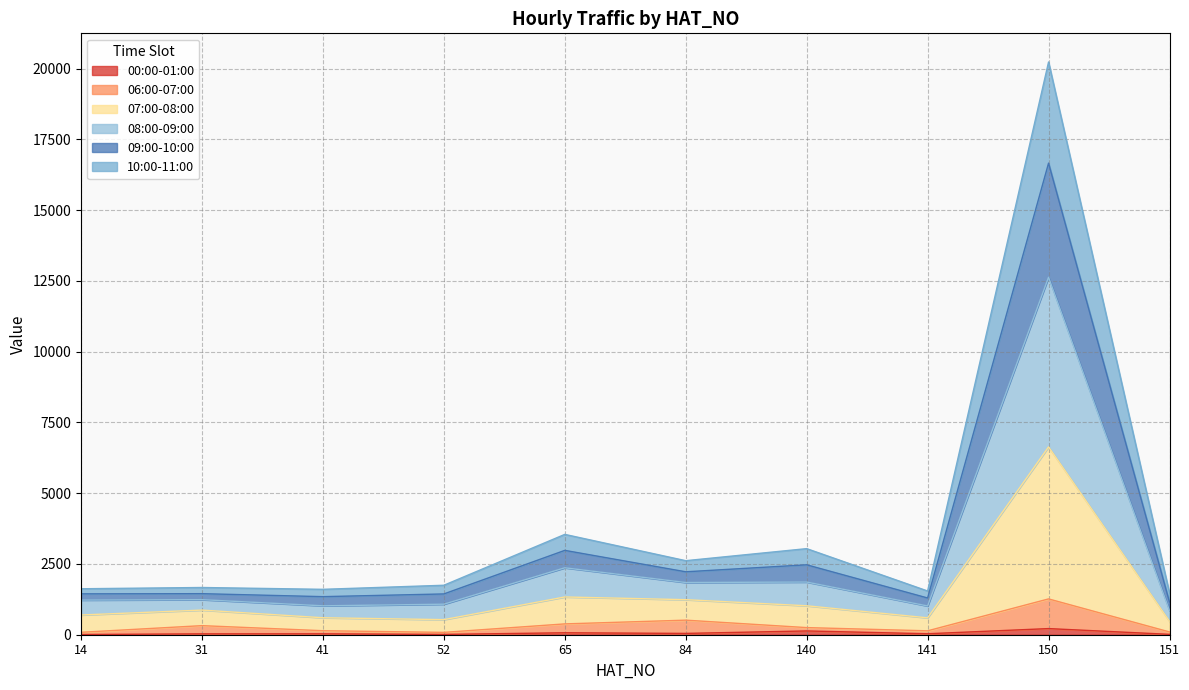

At which category is the sum across all series the highest?

150